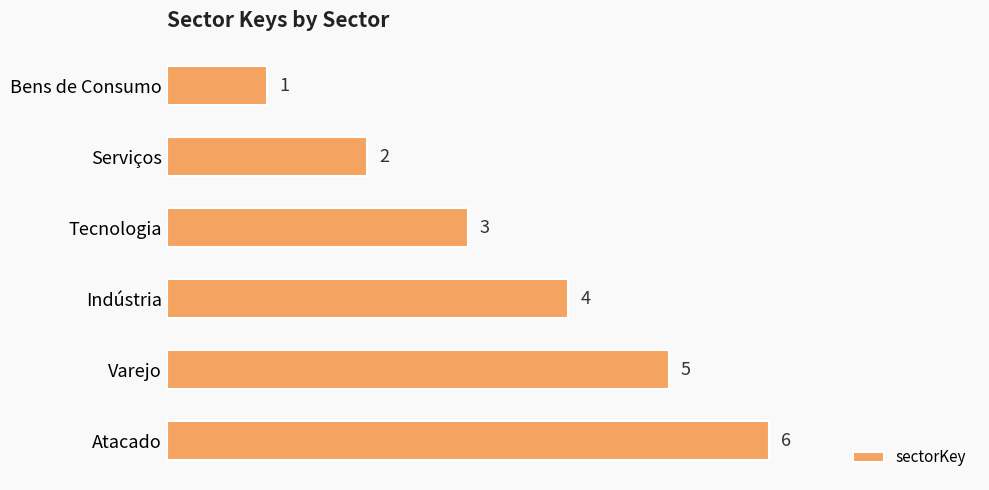

Which has a higher value, Varejo or Bens de Consumo?

Varejo